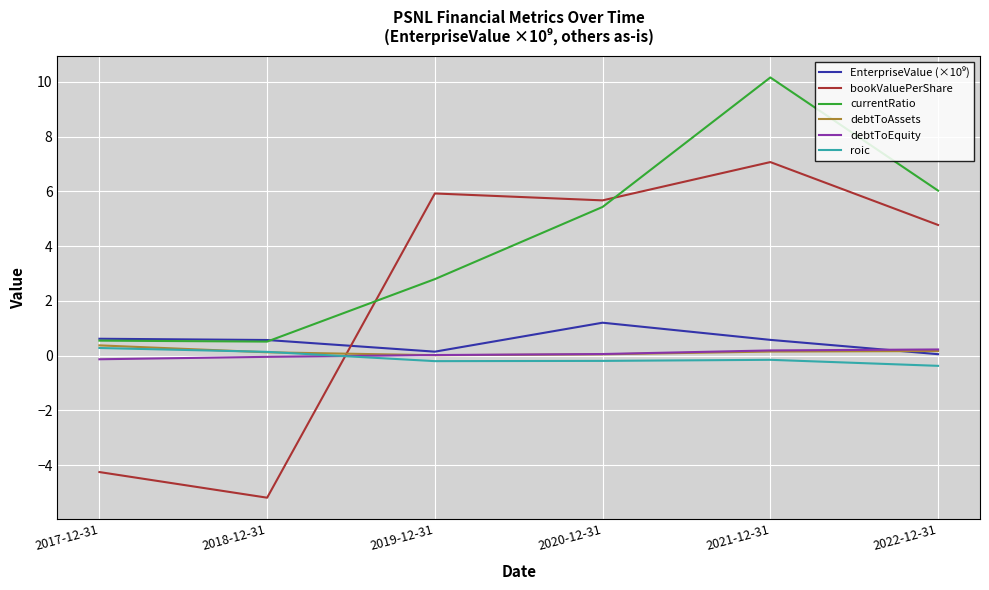

Is it true that currentRatio equals 7.9 at 2022-12-31?

False